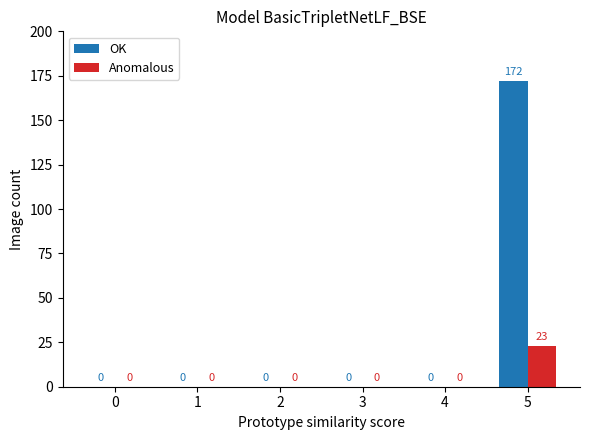

How many groups of bars are there?

6